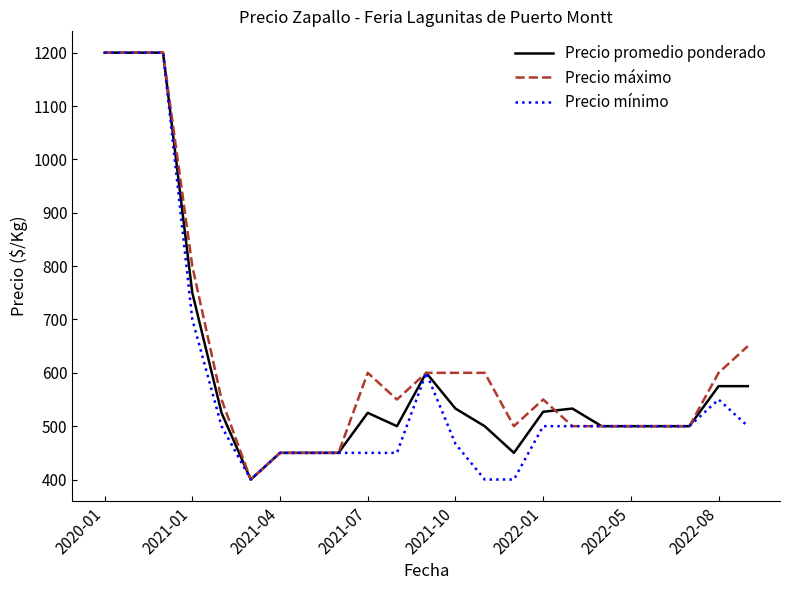

What is the smallest value displayed?

400